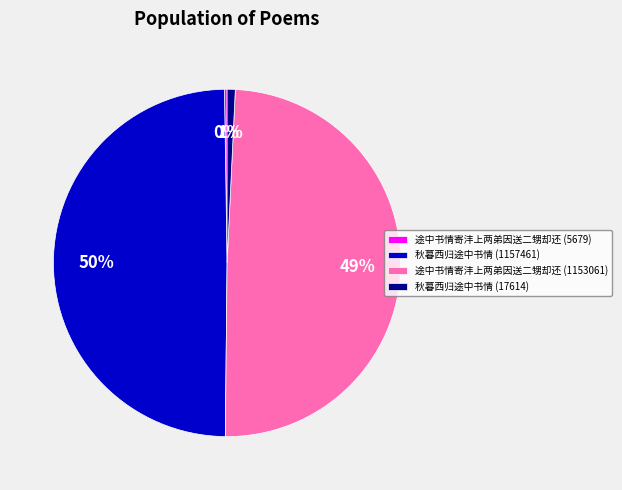

What percentage is the 秋暮西归途中书情 (17614) slice, to the nearest percent?

1%